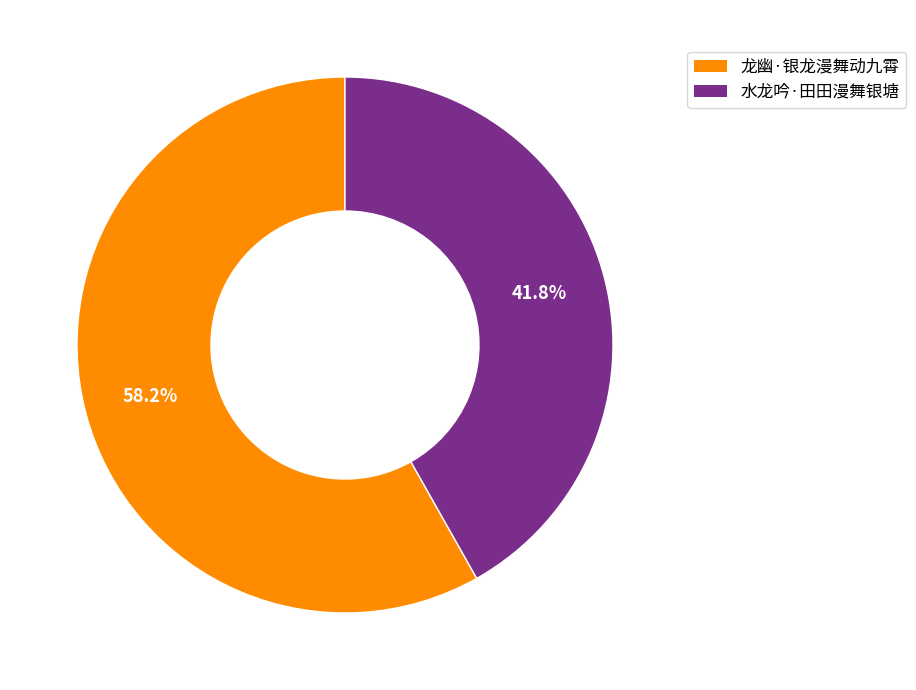

Which category has the smallest portion of the pie?

水龙吟·田田漫舞银塘